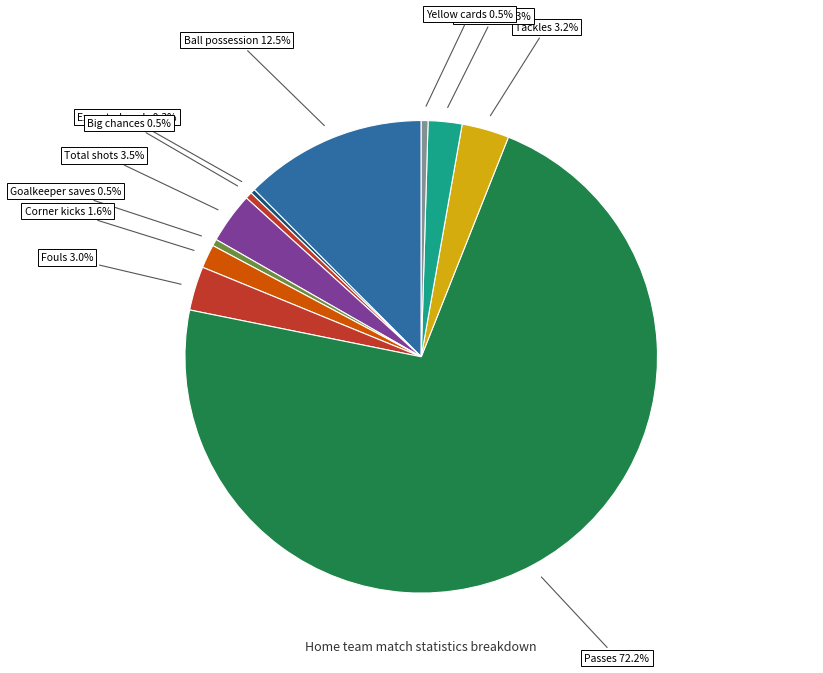

To the nearest percent, what is the difference between the largest and smallest slice percentages?

72%